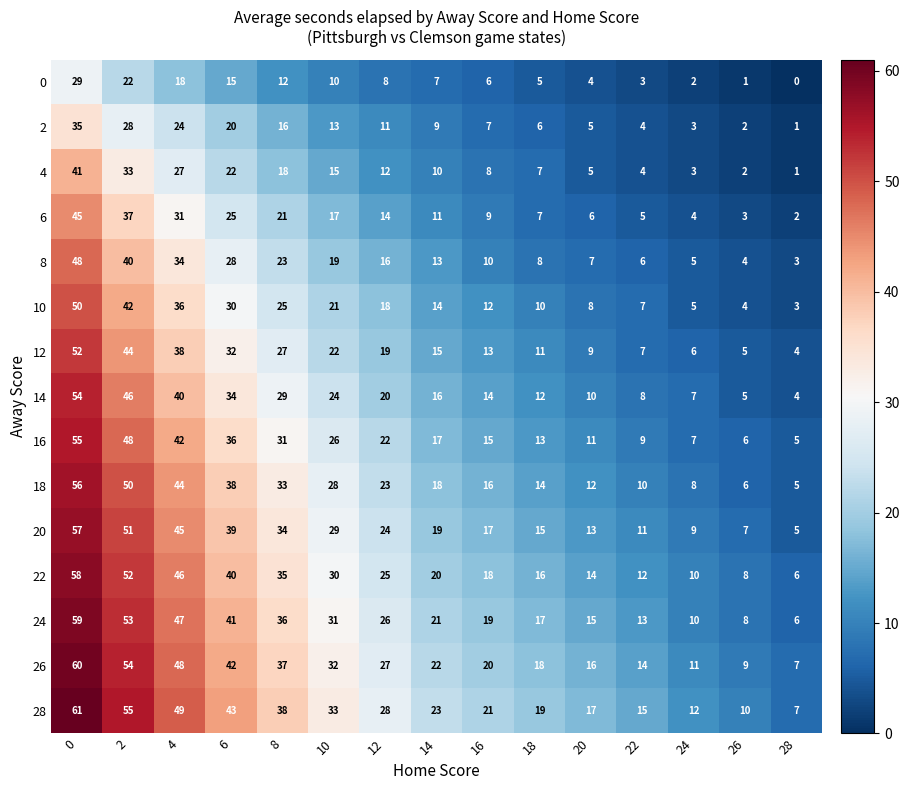

What is the maximum value shown in the chart?

61